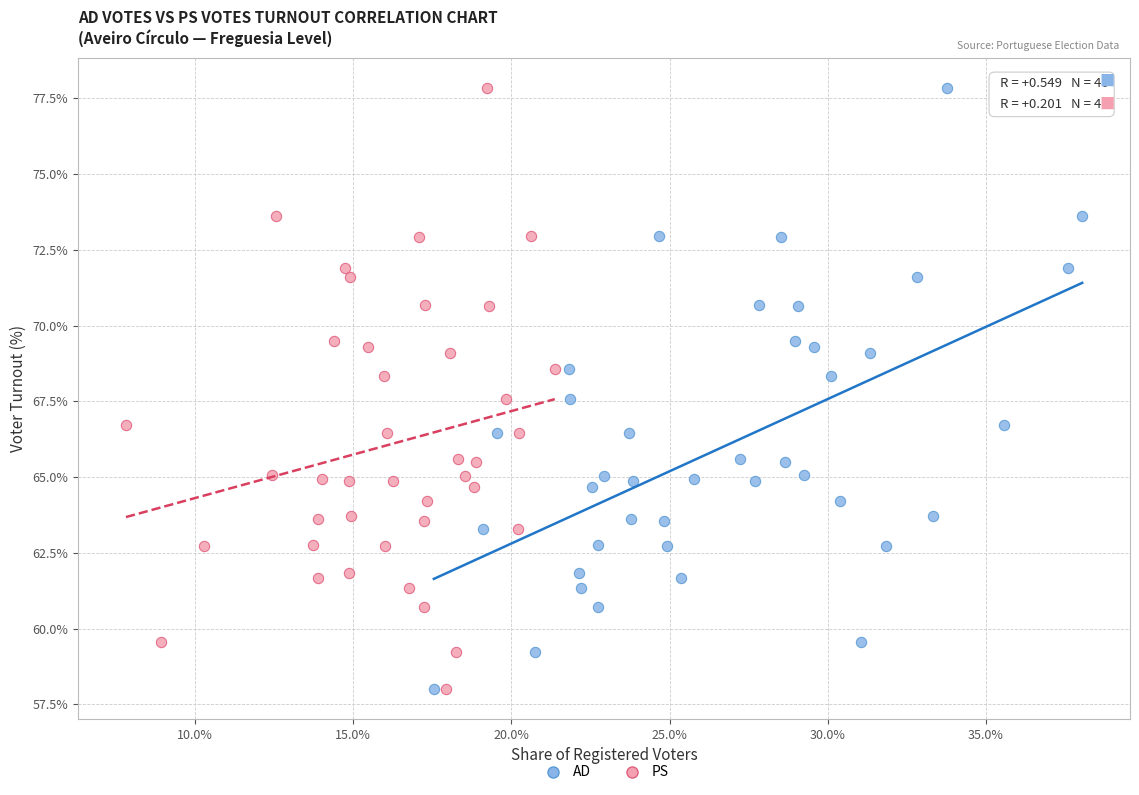

What are all the series names shown in the legend?

AD, PS